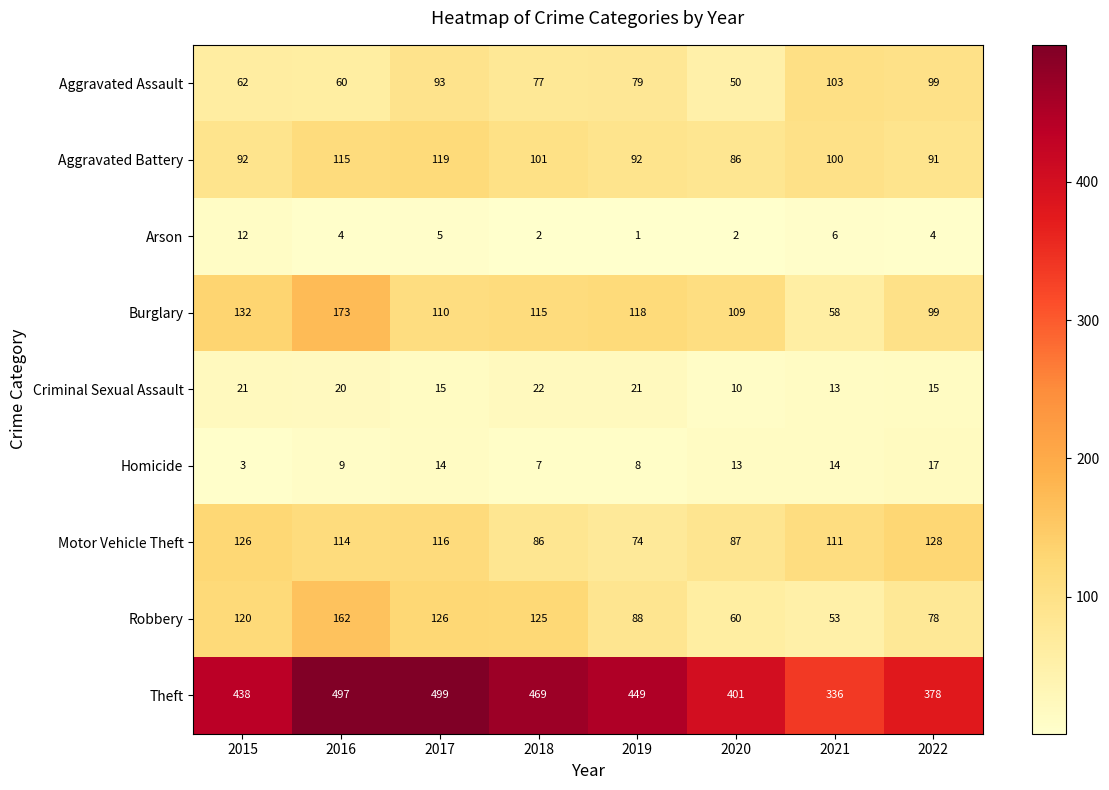

How many data points in Motor Vehicle Theft are less than 114?

4